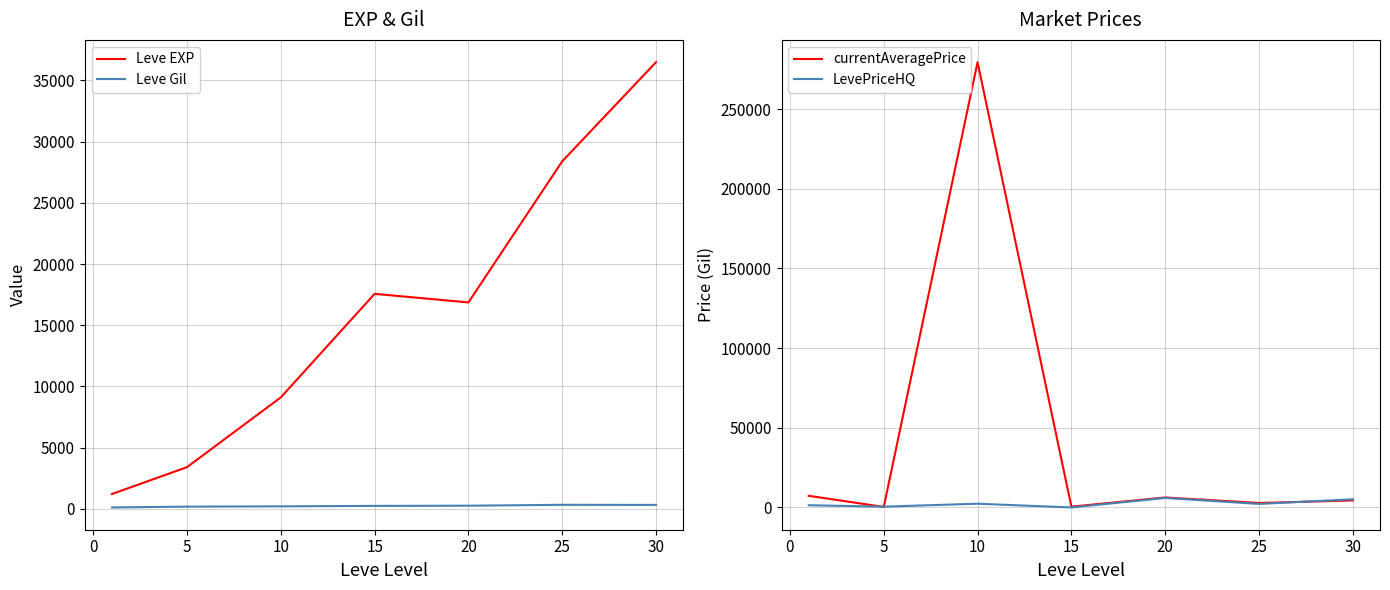

True or false: LevePriceHQ has more than 0 interior local peaks.

True